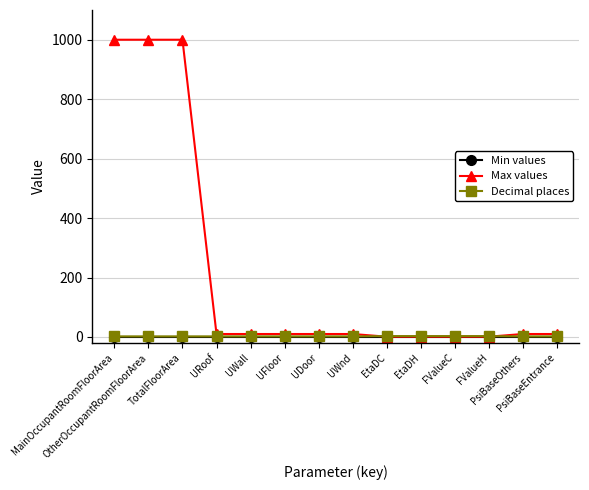

True or false: Min values has a value of 0.0 at TotalFloorArea.

True